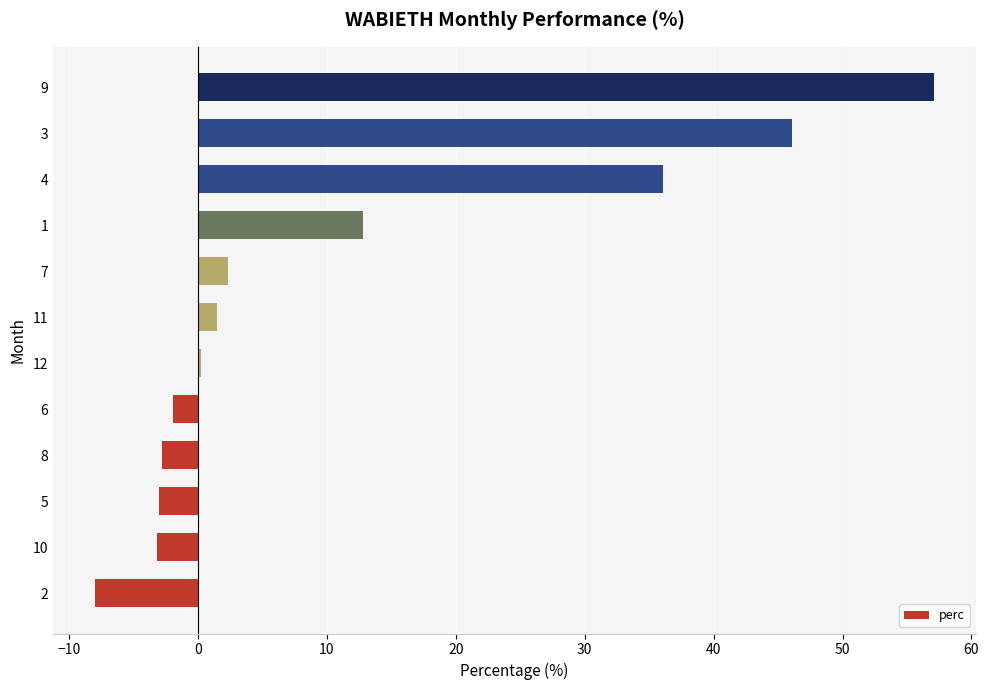

Is it true that the value at 11 is 1.5?

True